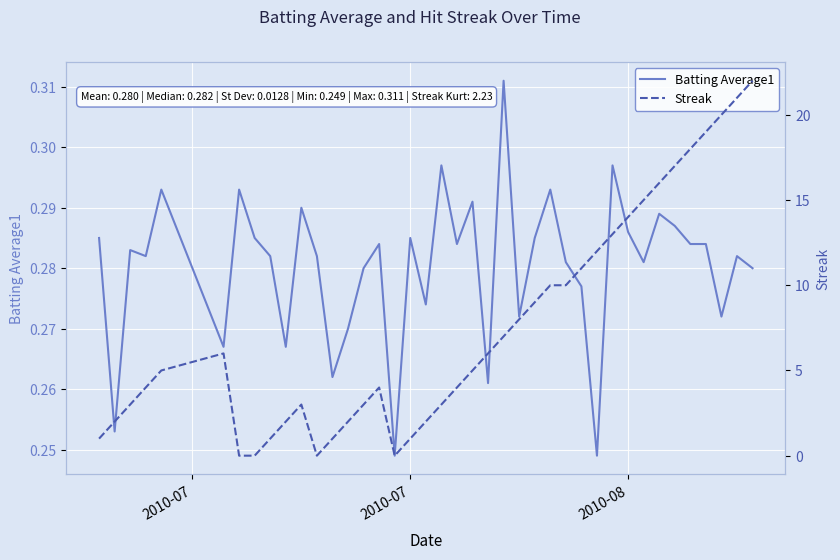

What is the value of the Batting Average1 point at the 36th from the left?

0.3